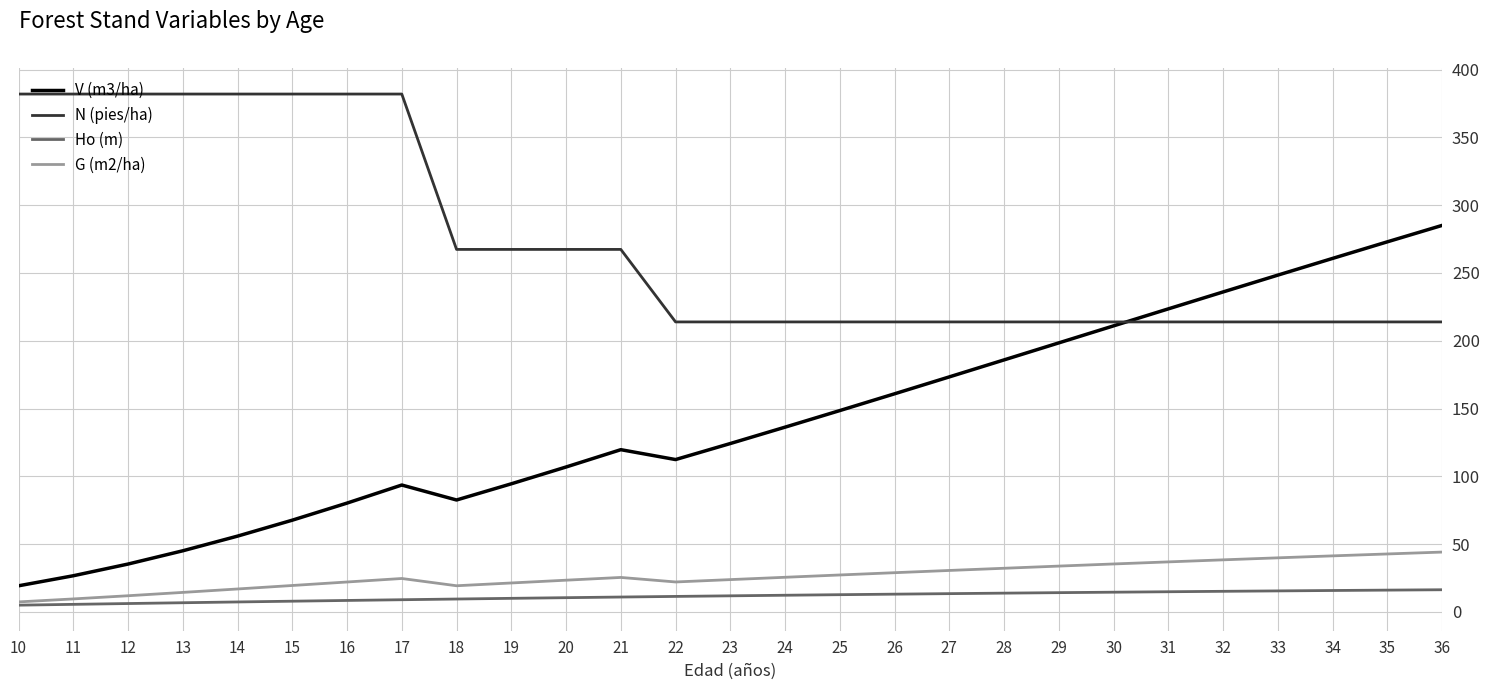

What is the maximum value for Ho (m)?

16.4